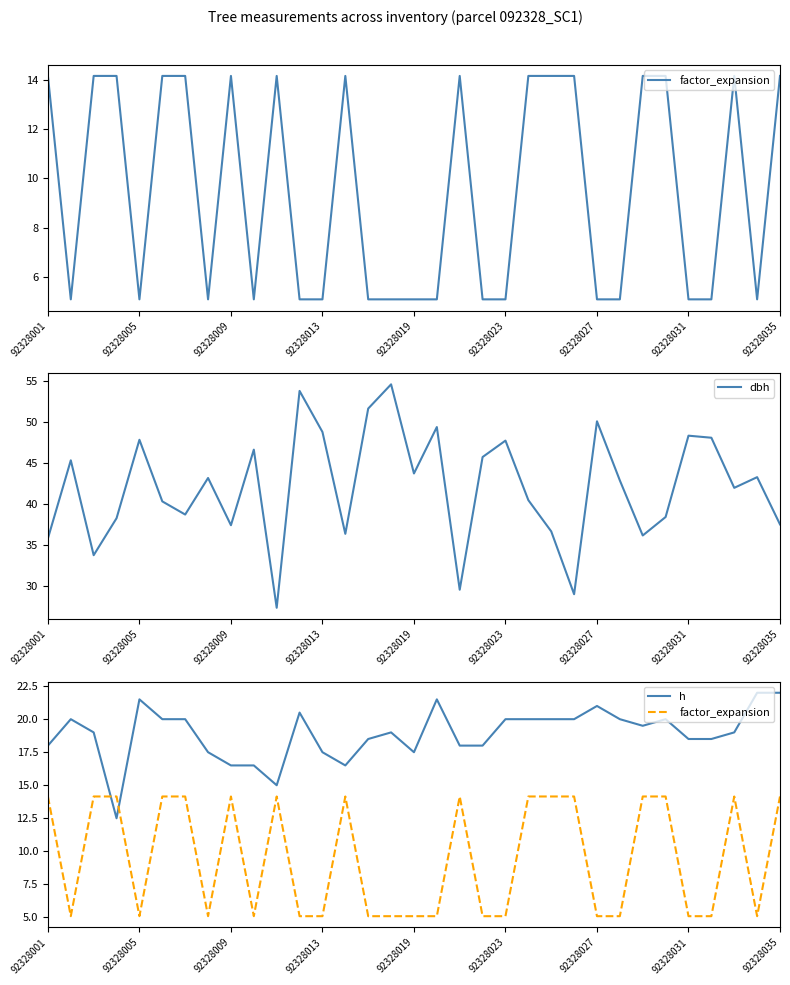

What position from the right is 21?

12